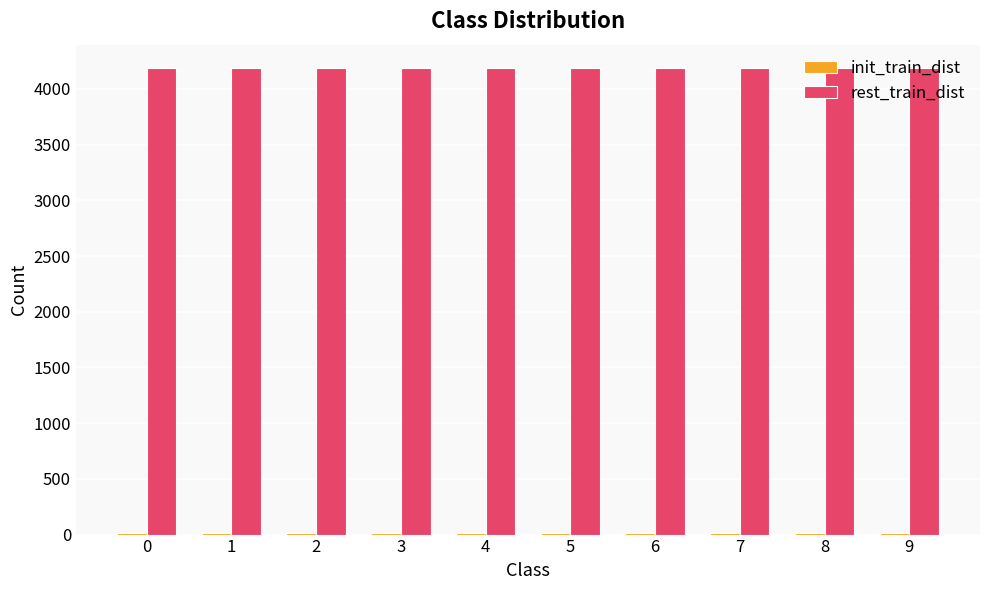

What is the total value across all series at 3?

4200